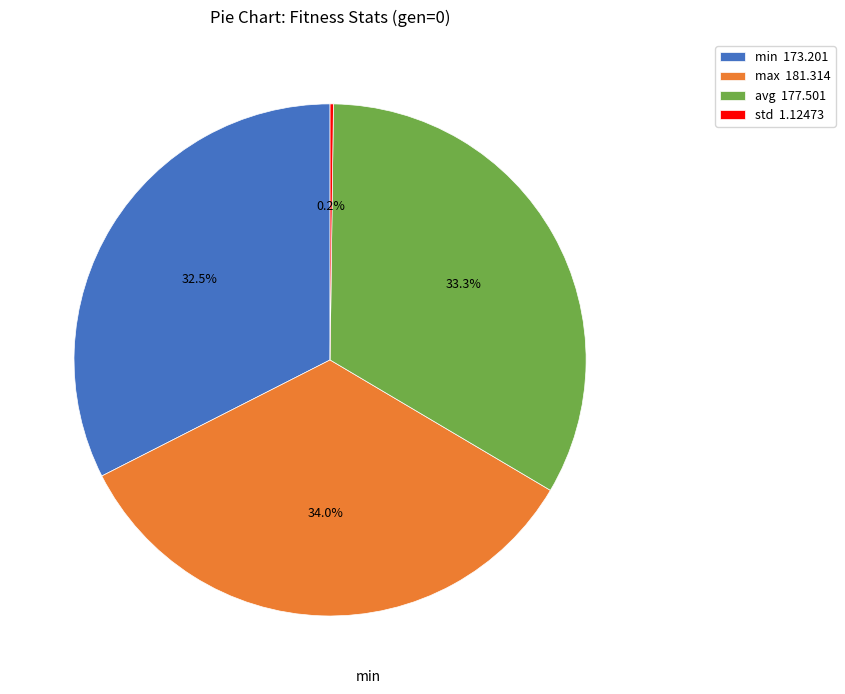

Is max 181.314 the majority of the pie?

No